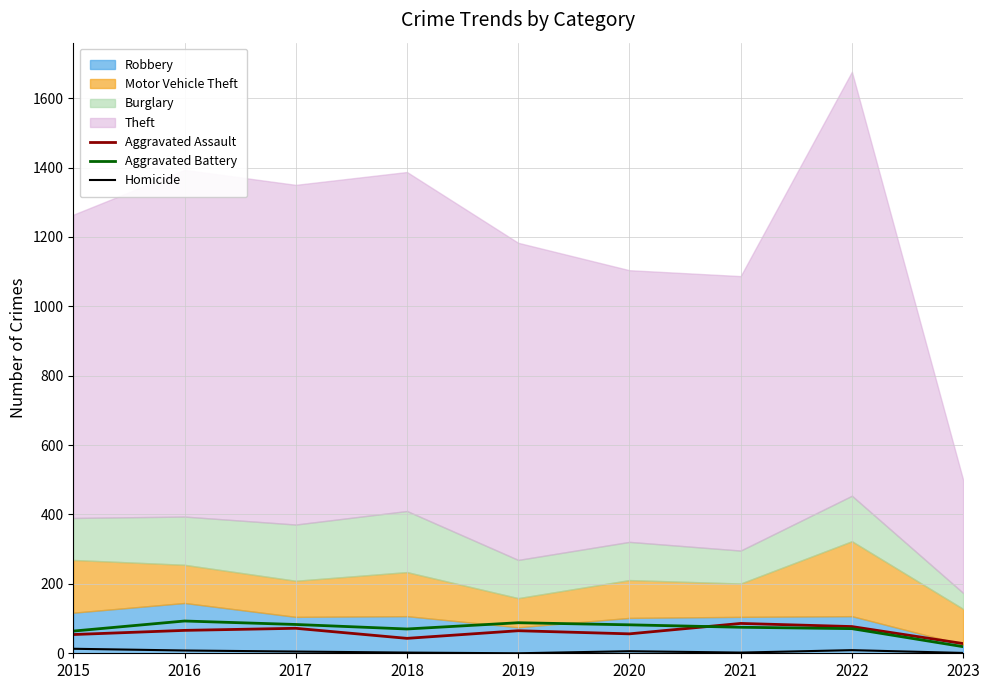

The value of Aggravated Battery at 2018 is 121. True or false?

False